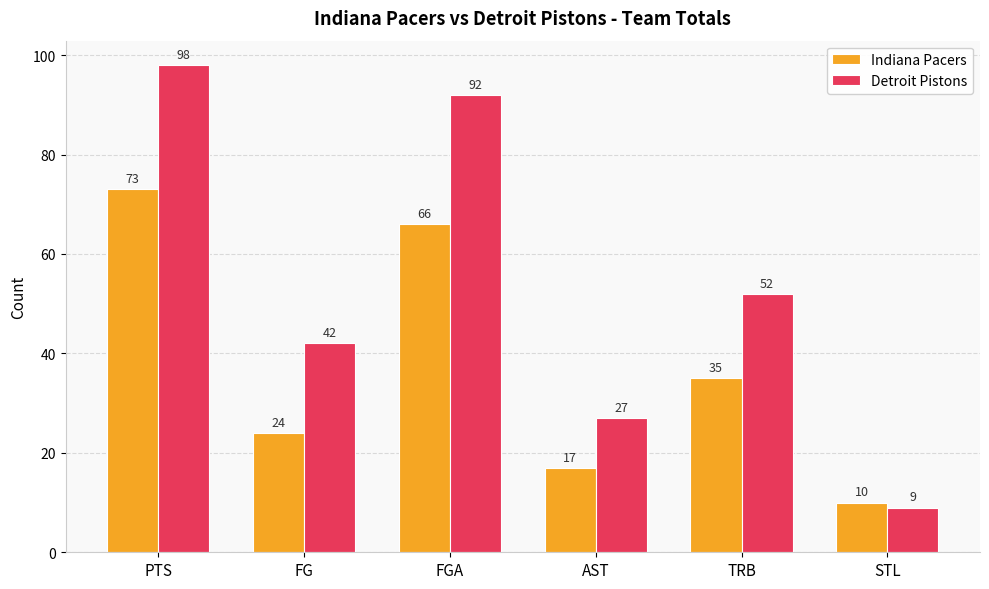

True or false: Detroit Pistons has a value of 27 at AST.

True